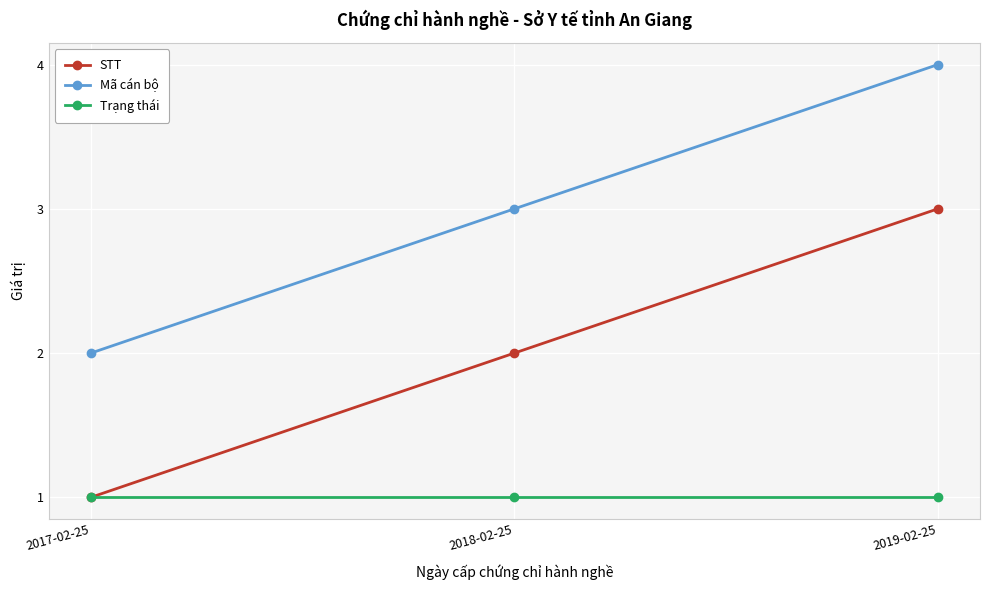

How many series are shown in this chart?

3